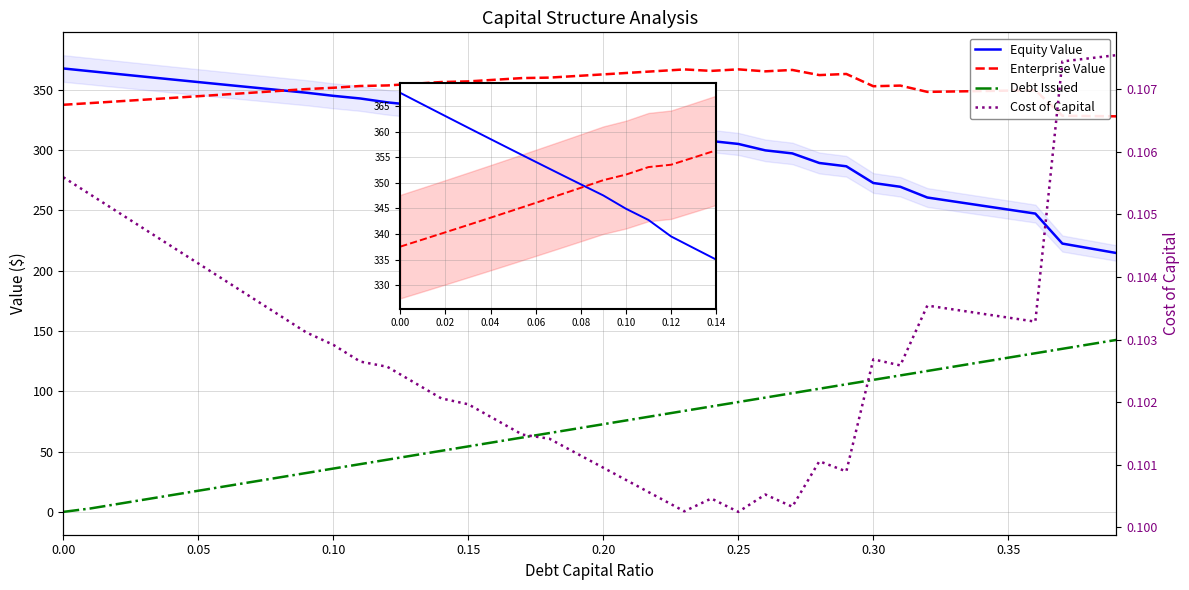

How many lines are shown in the chart?

4